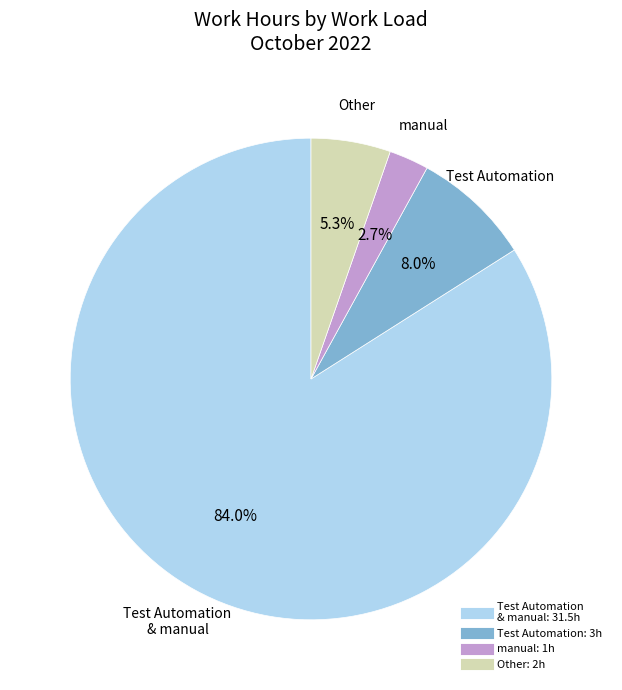

How many segments does this pie chart have?

4